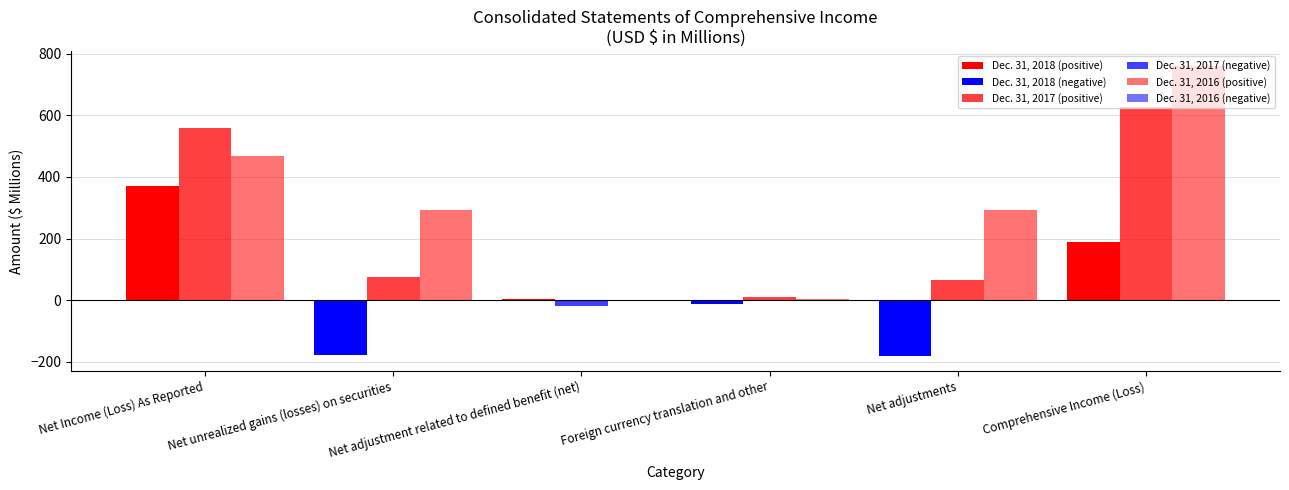

How many series are shown in this chart?

3